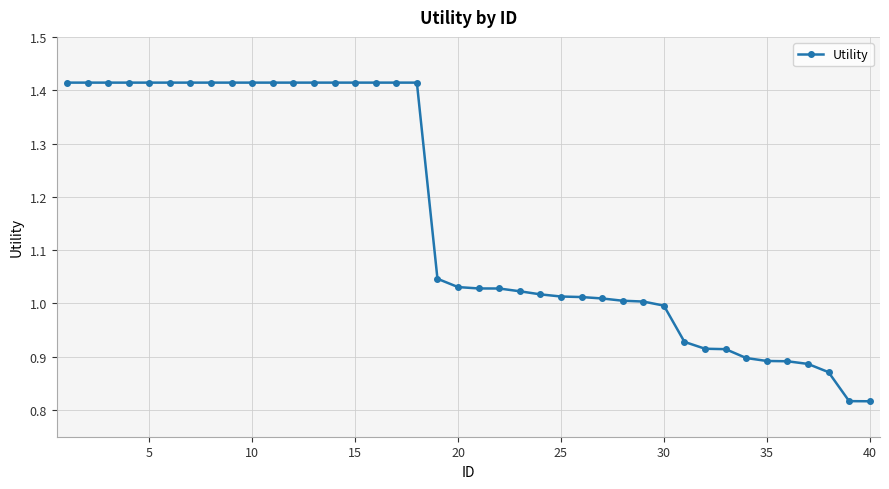

What is the difference between the second highest and second lowest values?

0.6